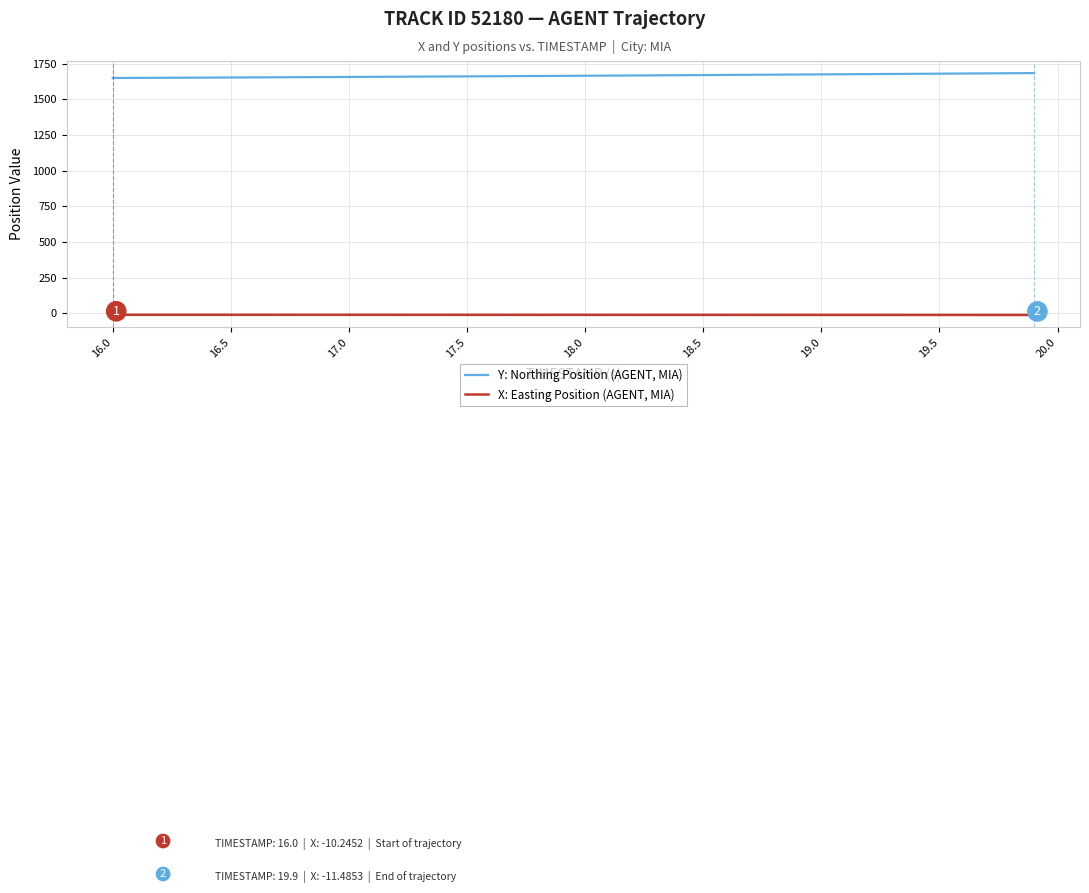

What is the greatest value displayed?

1684.9